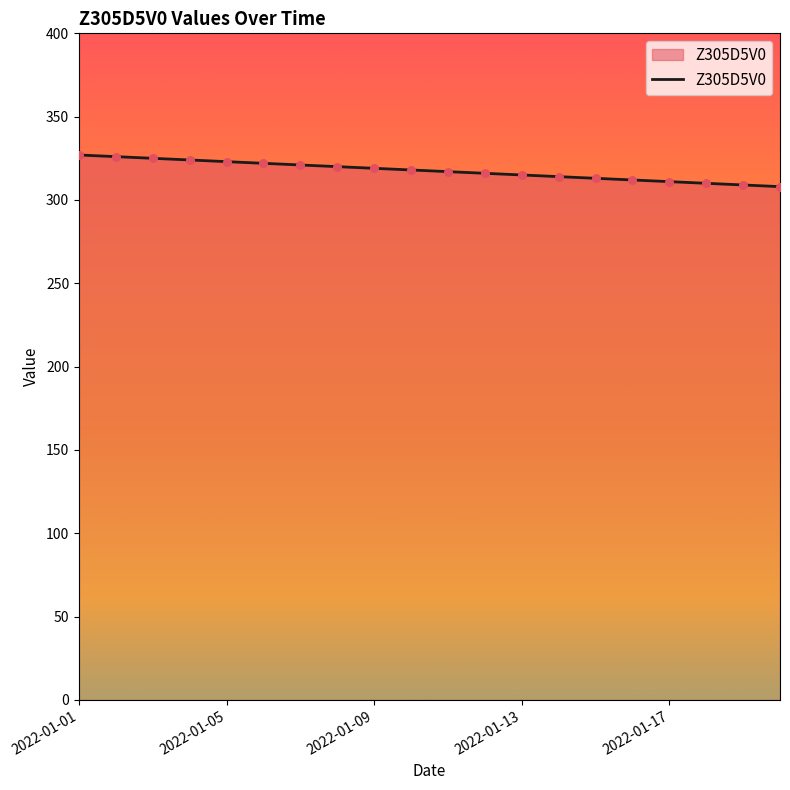

What is the difference between the maximum and minimum values?

19